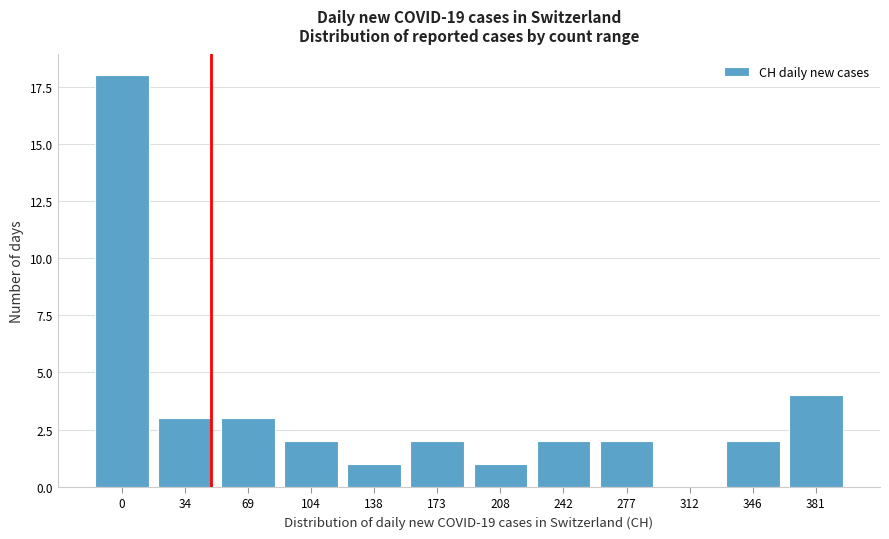

Reading left to right, what are all the values shown in this chart?

0=18	34=3	69=3	104=2	138=1	173=2	208=1	242=2	277=2	312=0	346=2	381=4